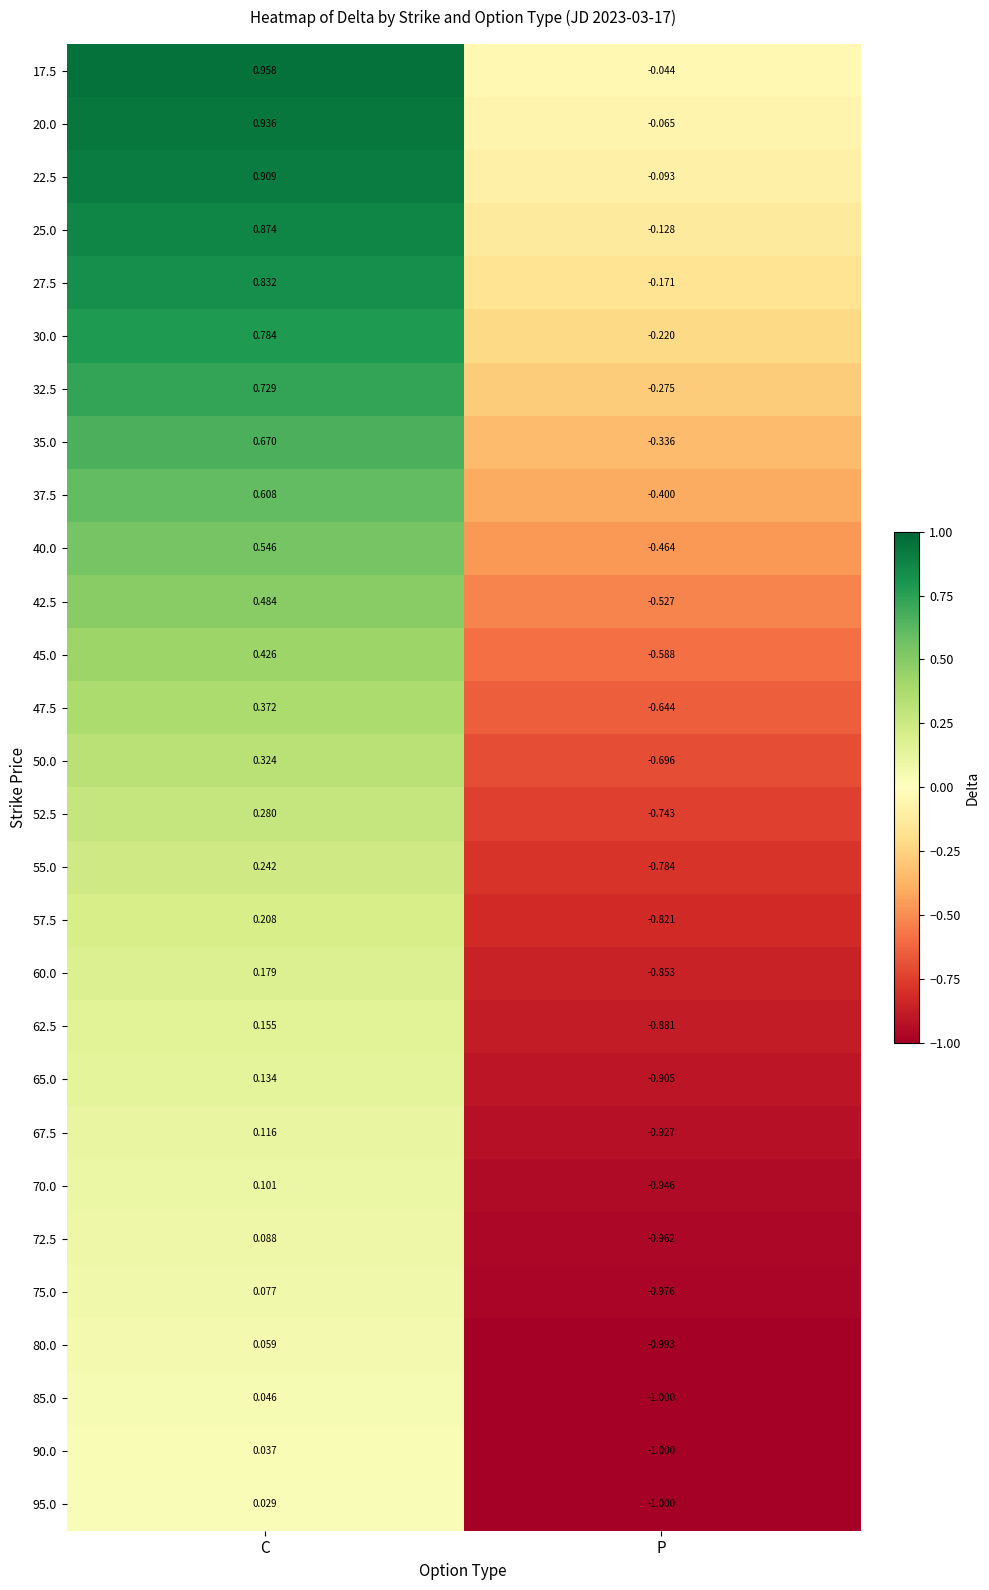

At which label does 60.0 first exceed 0?

C